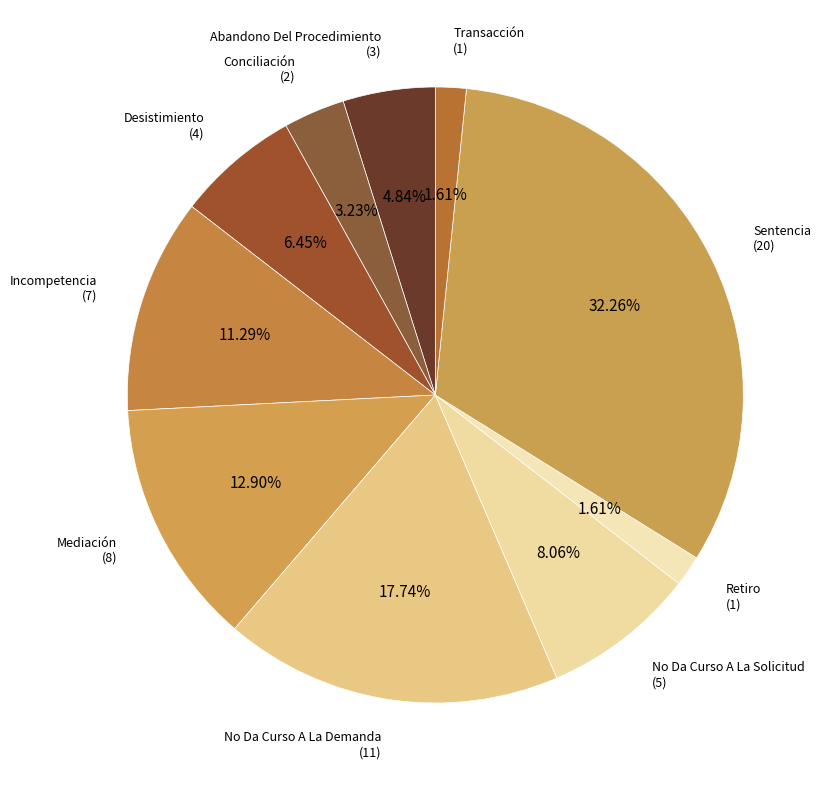

Does Conciliación account for over 50% of the chart?

No